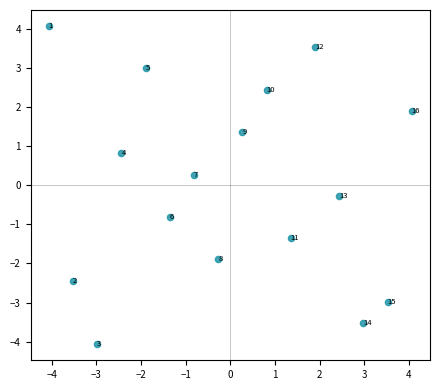

What Y value in the scatter plot is closest to 0?

-0.3